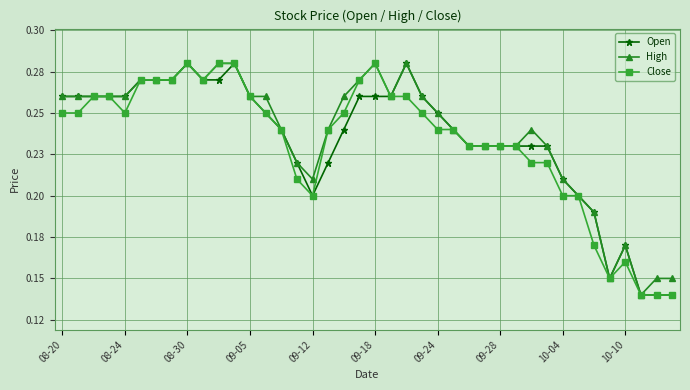

What are all the series names shown in the legend?

Open, High, Close